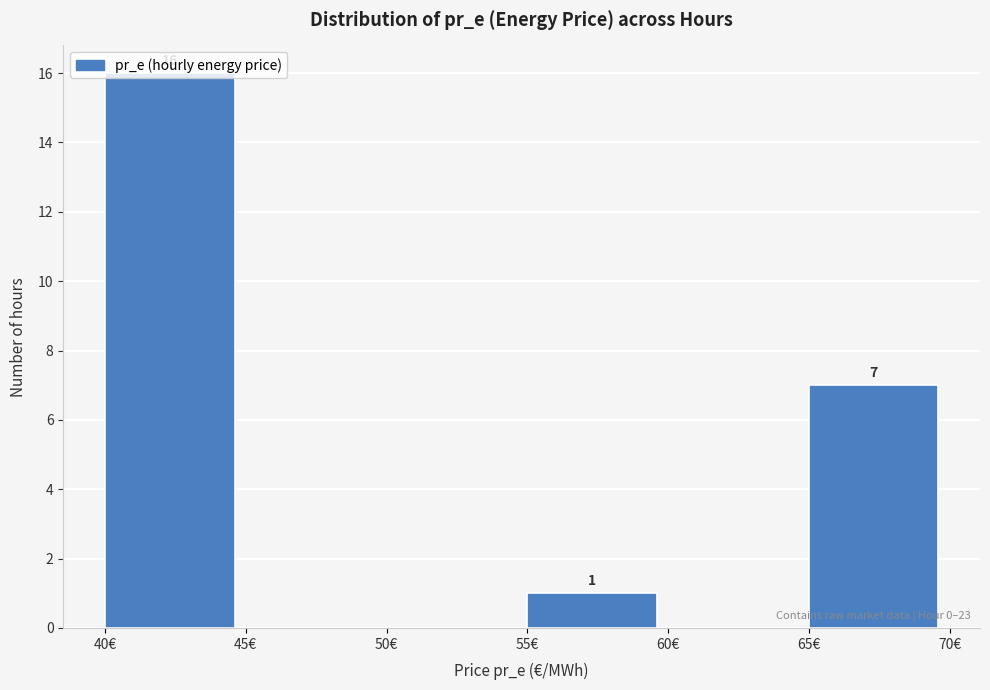

Which range on the x-axis has the tallest bar?

40 to 45